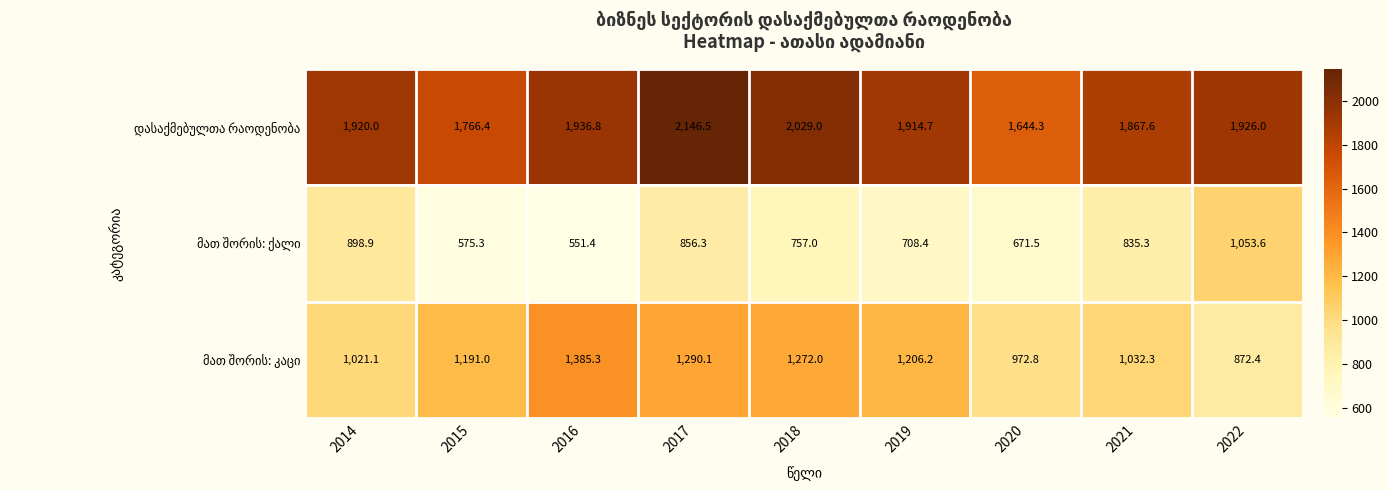

At which category is the sum across all series the highest?

2017